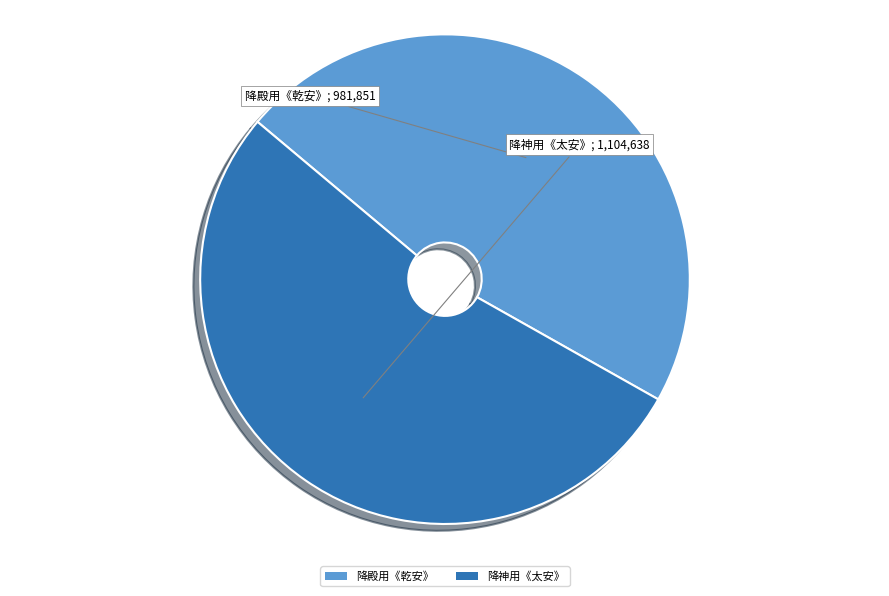

Which slice is the smallest?

降殿用《乾安》